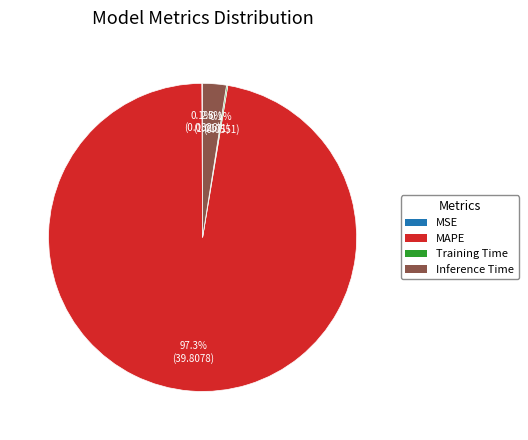

Which slice is the largest?

MAPE